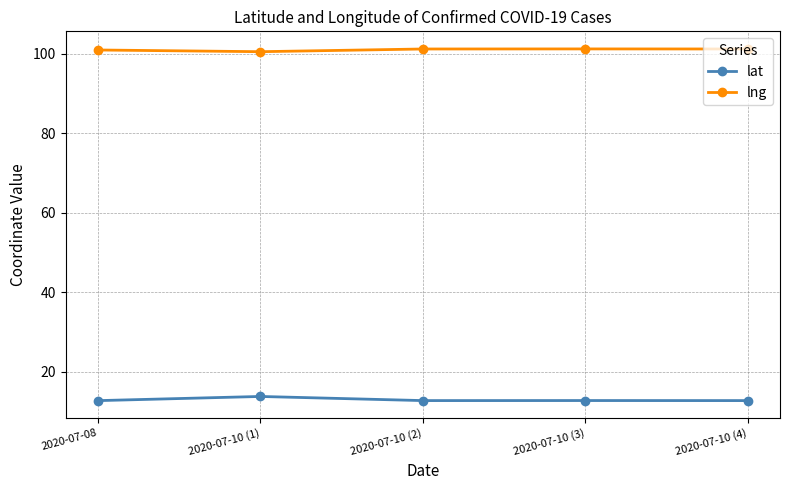

What is the minimum value for lat?

12.7